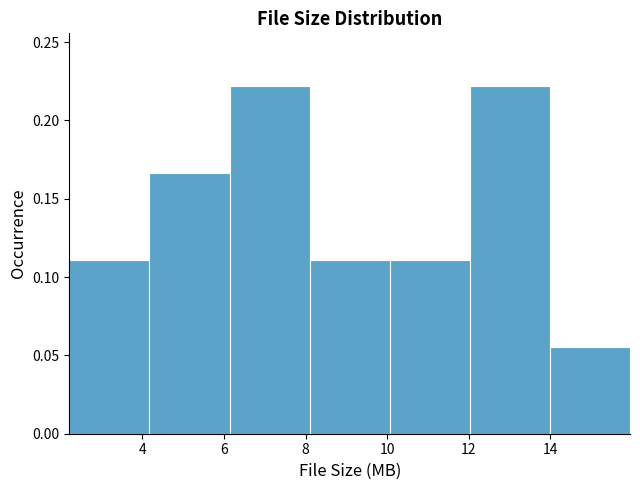

Reading left to right, list every bar in this chart as the range it spans on the x-axis followed by its height. Neither the bar edges nor the heights are printed on the chart, so give them approximately, as read against the axes.

2.2 to 4.2: 0.110
4.2 to 6.2: 0.165
6.2 to 8.0: 0.220
8.0 to 10.0: 0.110
10.0 to 12.0: 0.110
12.0 to 14.0: 0.220
14.0 to 16.0: 0.055